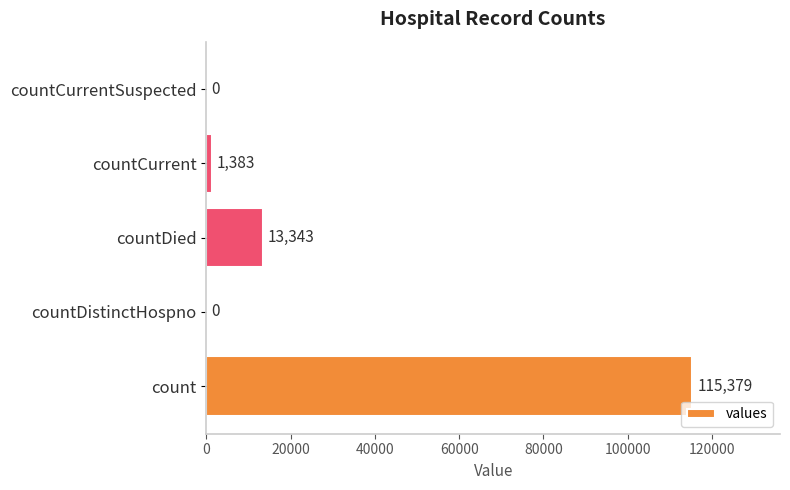

True or false: the data shows 1383 at countCurrent.

True